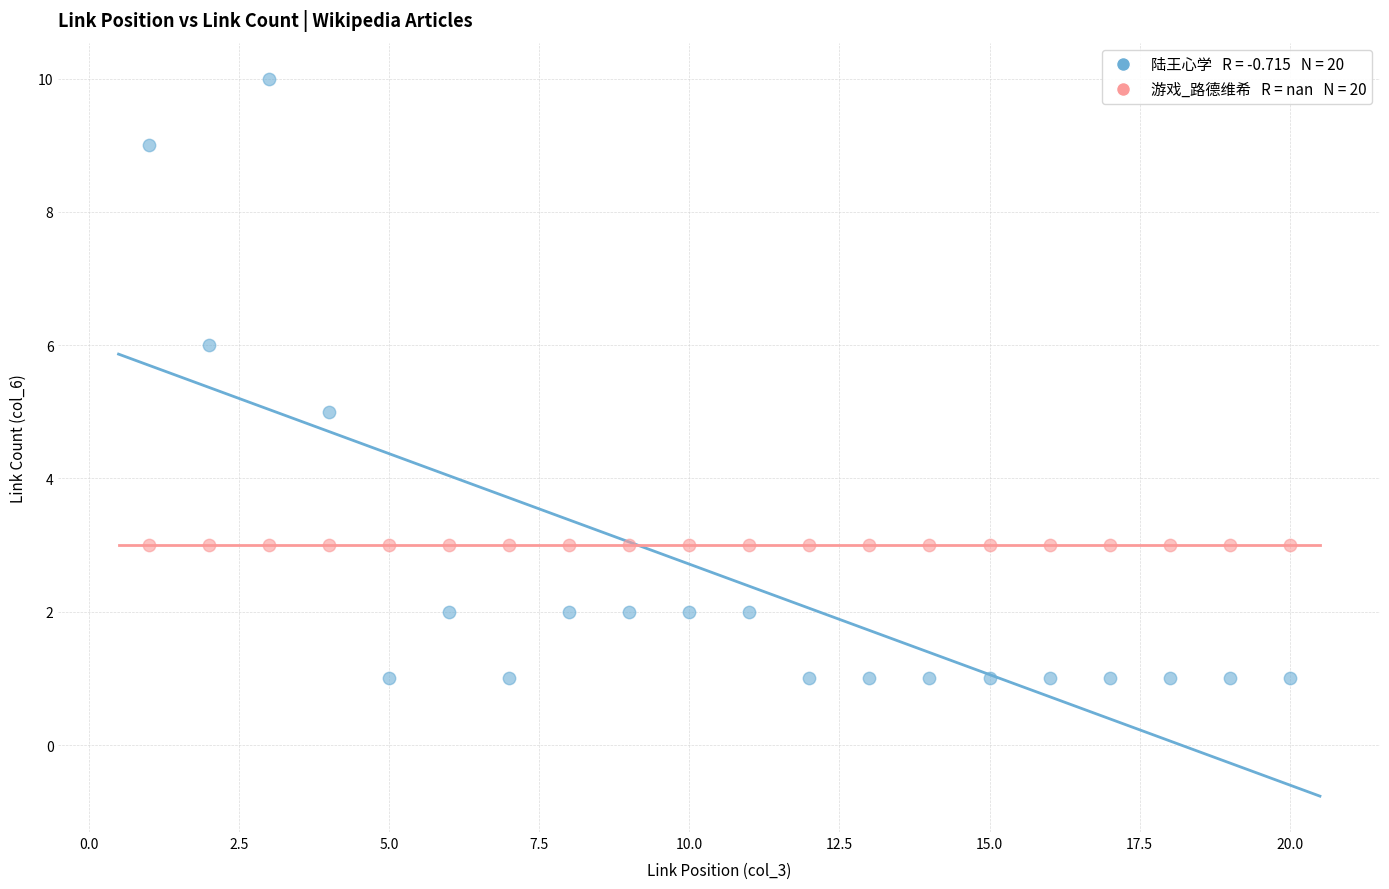

How many points are shown in the scatter plot?

40